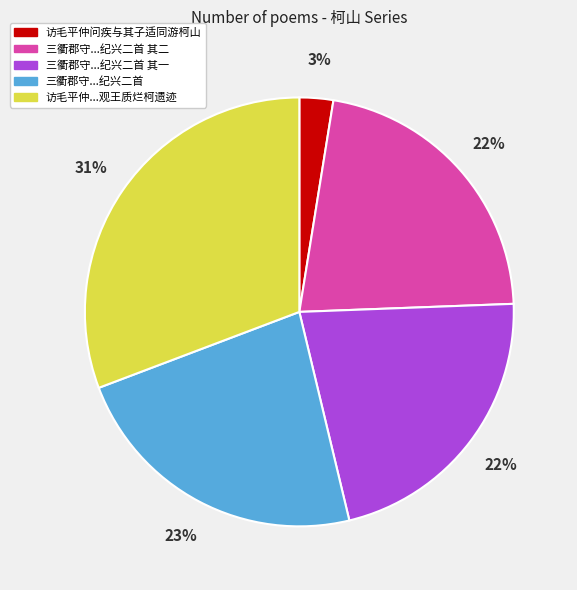

Is there any slice that represents more than half of the pie?

No